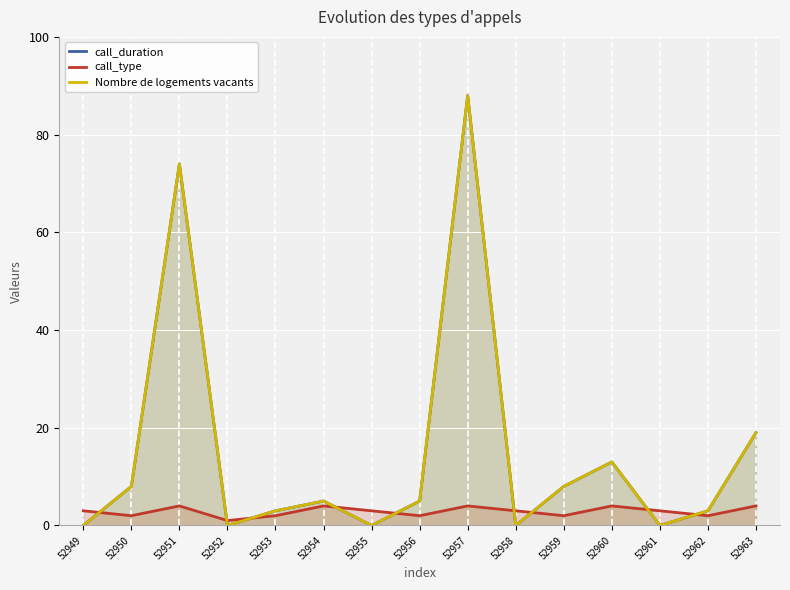

At which category is the sum across all series the highest?

52957